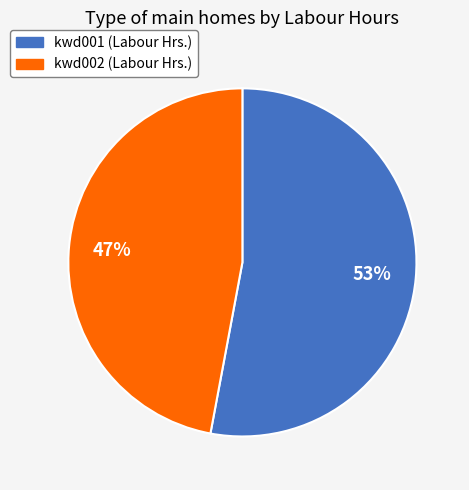

How many segments does this pie chart have?

2